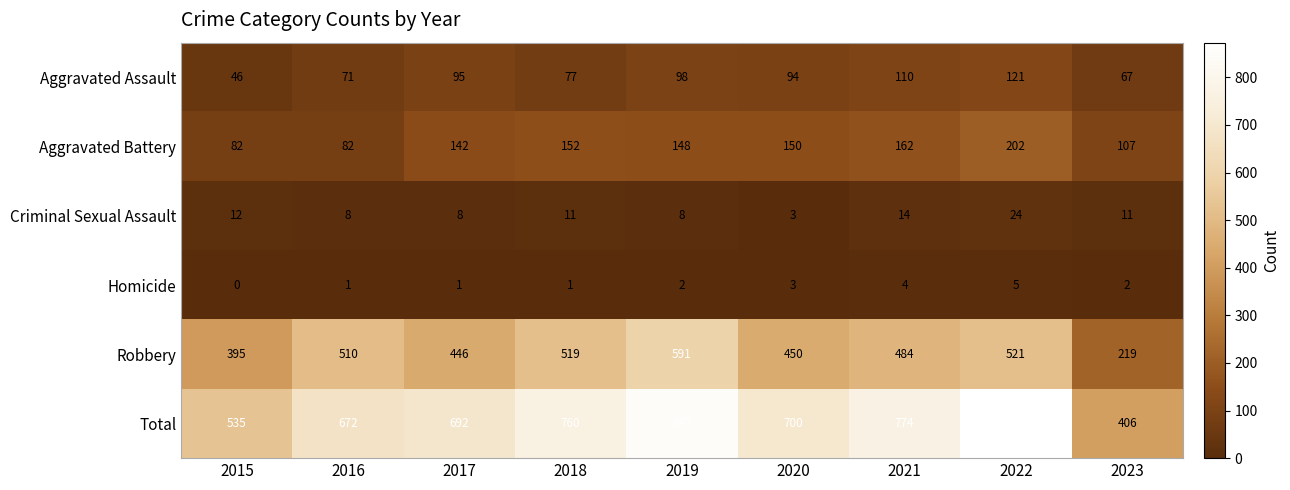

What is the difference between the maximum and minimum values in the Robbery series?

372